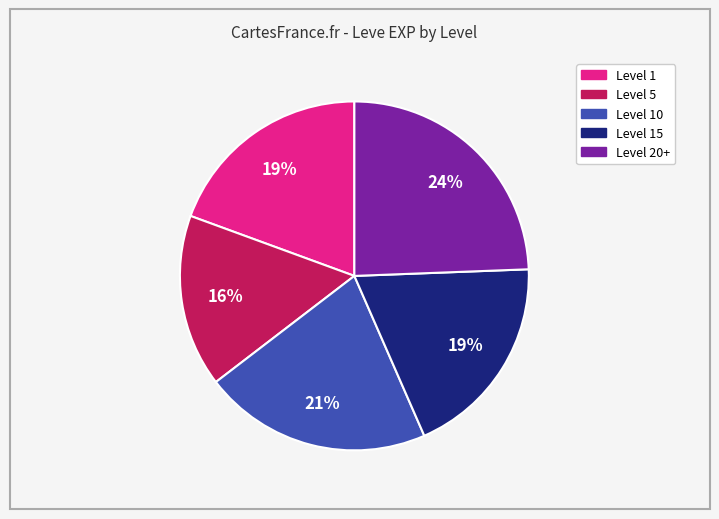

How many slices are in this pie chart?

5